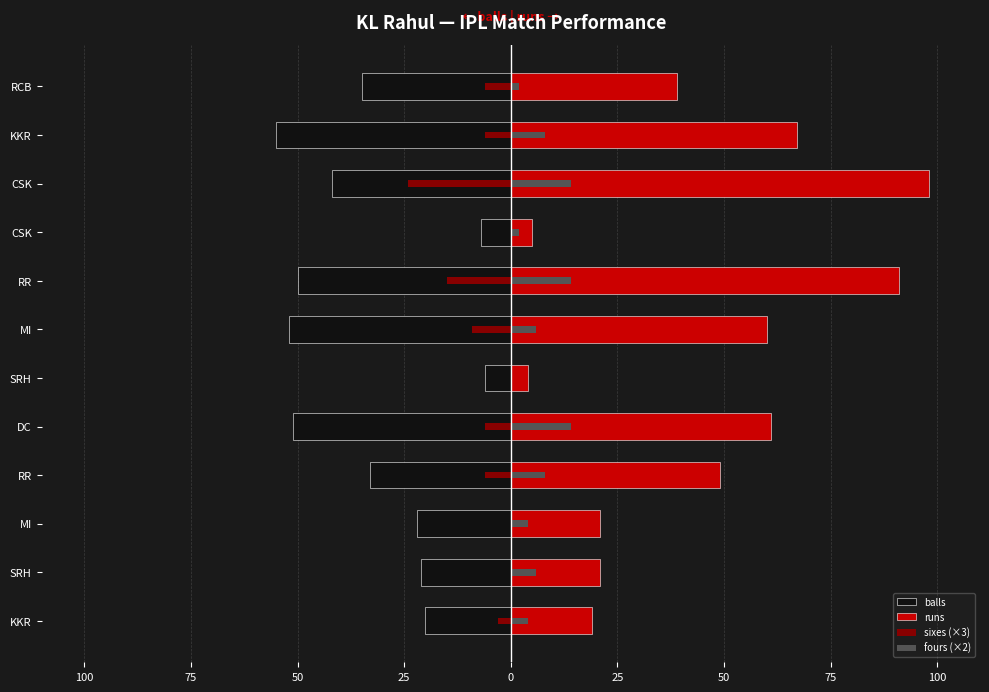

What value does the sixes (×3) series have at RCB, to the nearest 10?

-10